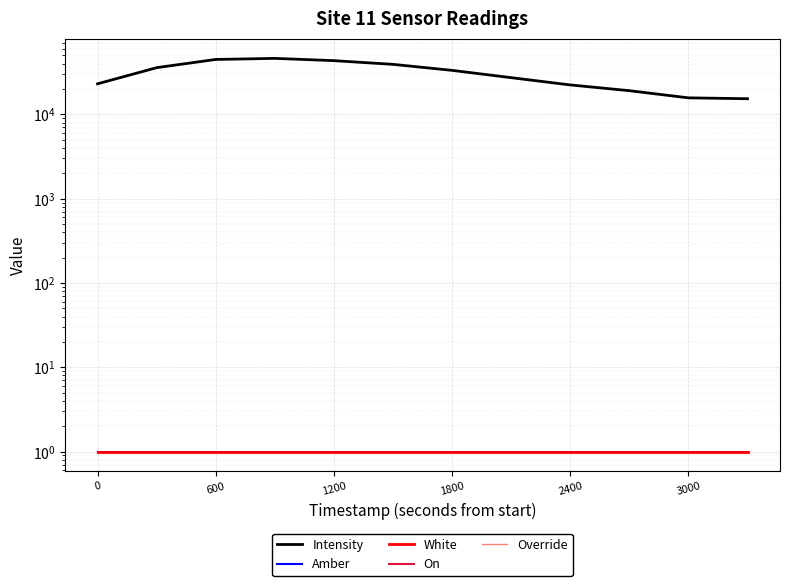

Rank the series by their maximum value, from lowest to highest.

On, Override, Amber, White, Intensity